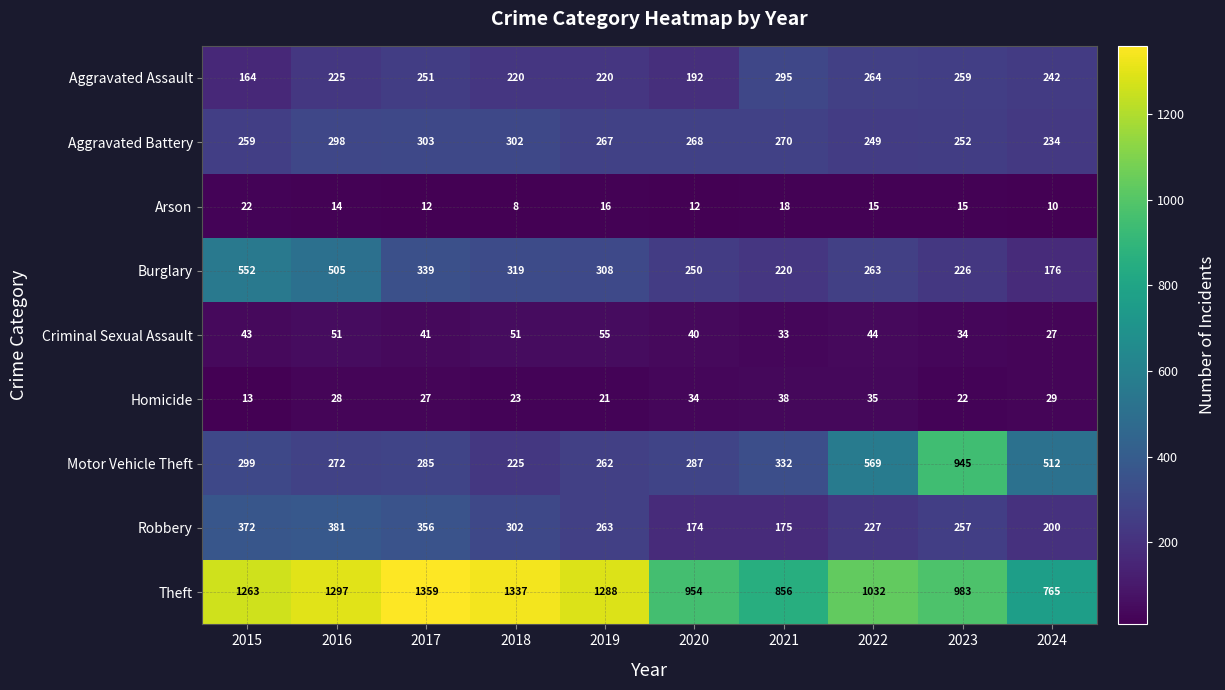

Count the number of data series in this chart.

9